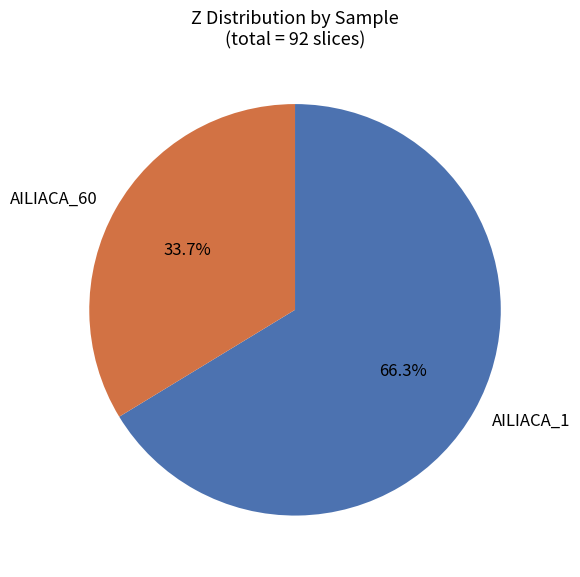

Which category accounts for the majority?

AILIACA_1